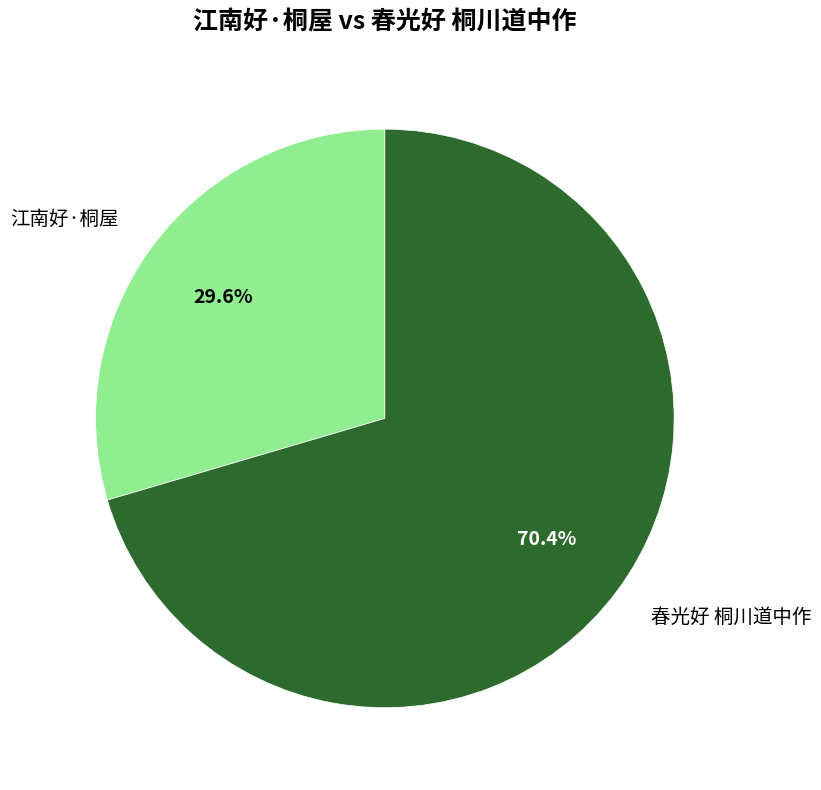

Which category has the smallest portion of the pie?

江南好·桐屋